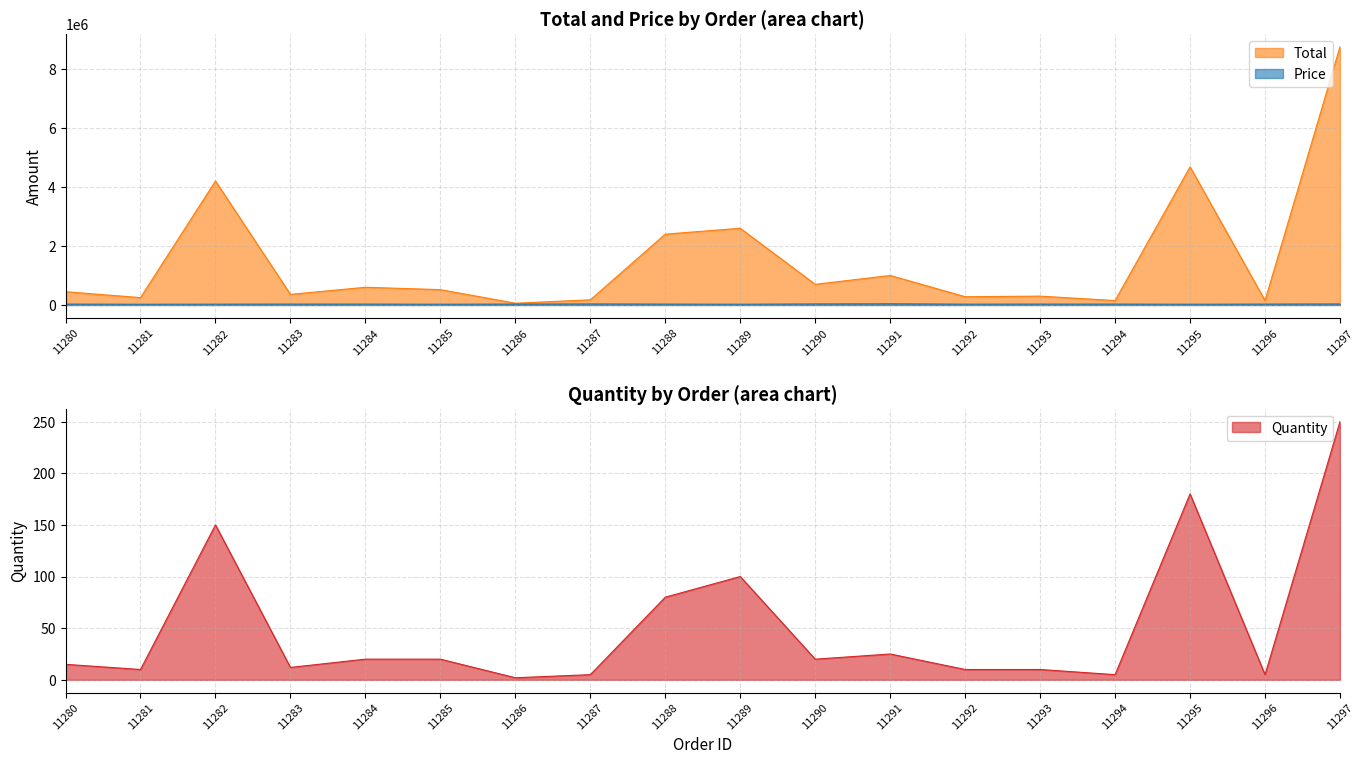

True or false: Quantity and Total cross at least once.

False